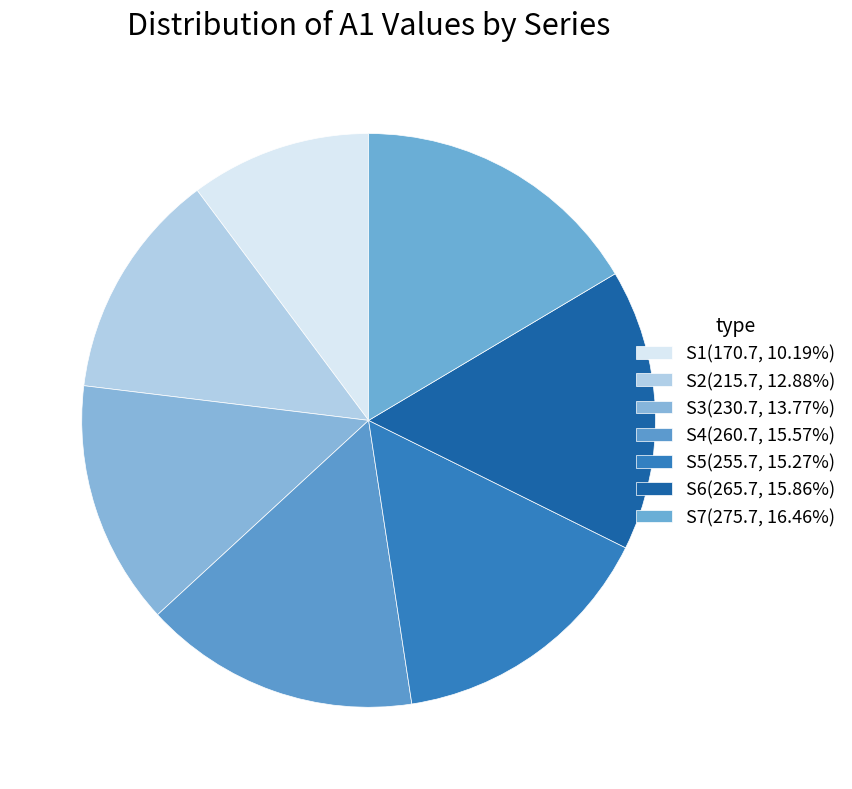

Is S3 the majority of the pie?

No